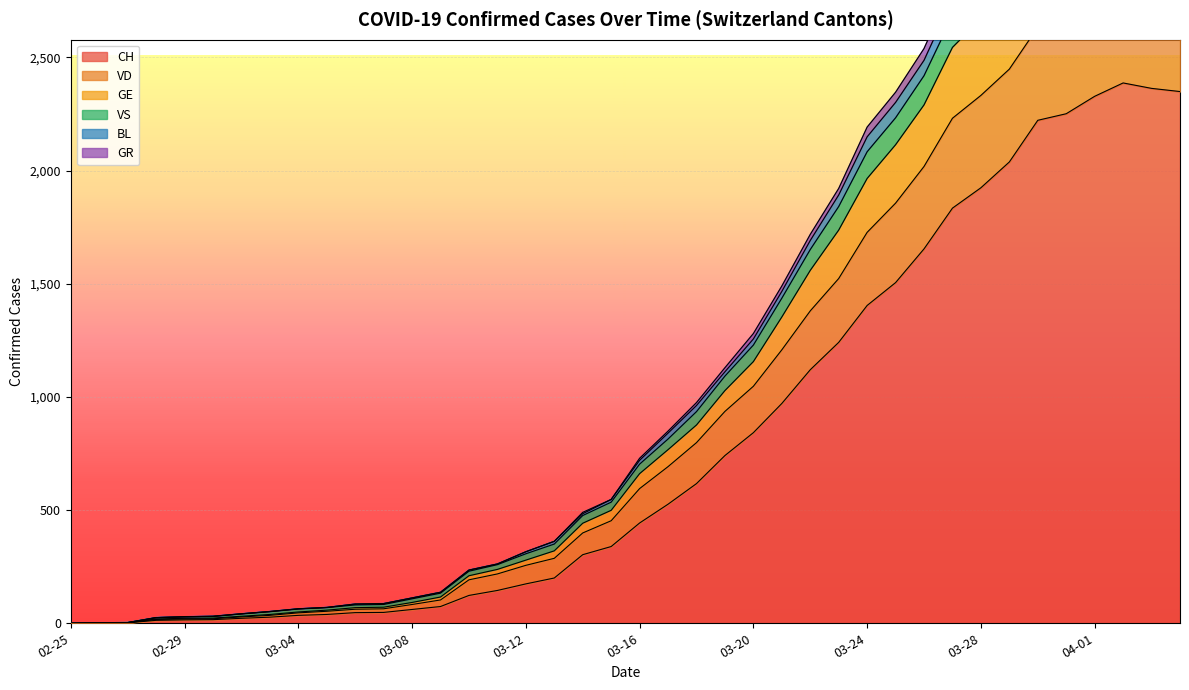

What is the difference between the second highest and second lowest values in the BL series?

108